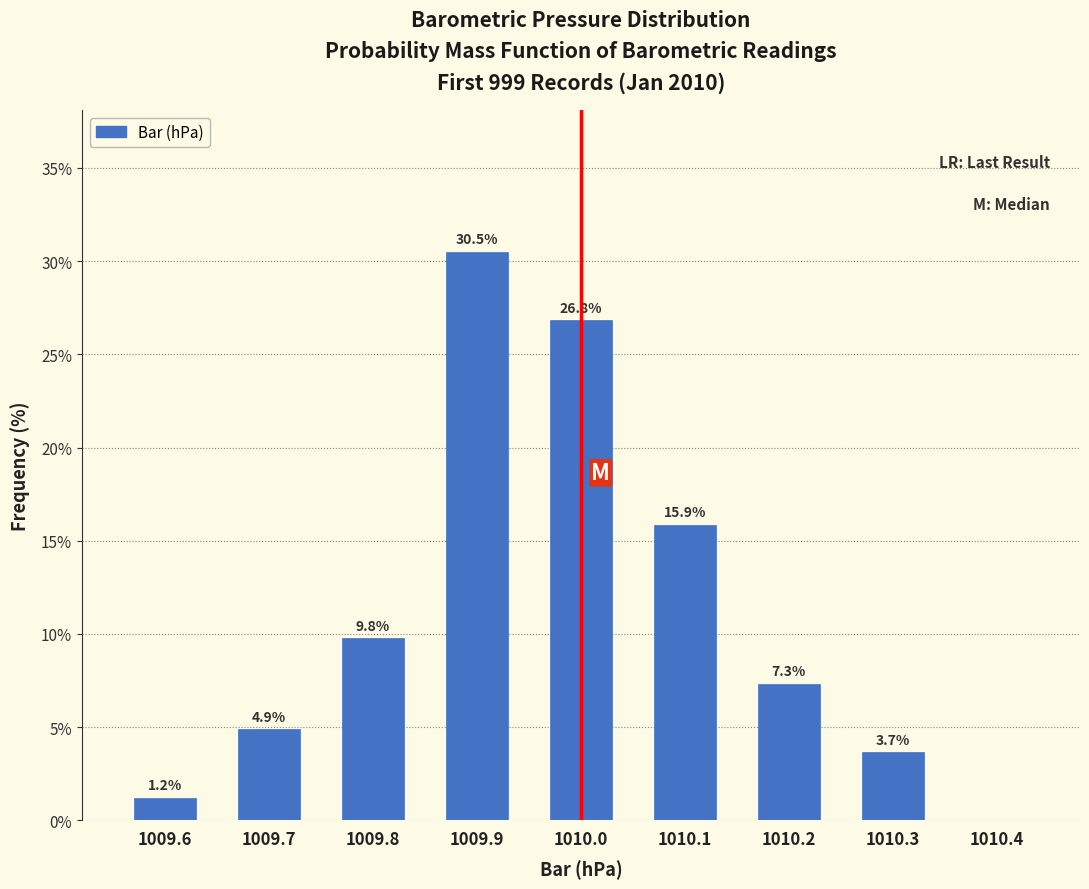

Which range on the x-axis has the tallest bar?

1009.85 to 1009.95